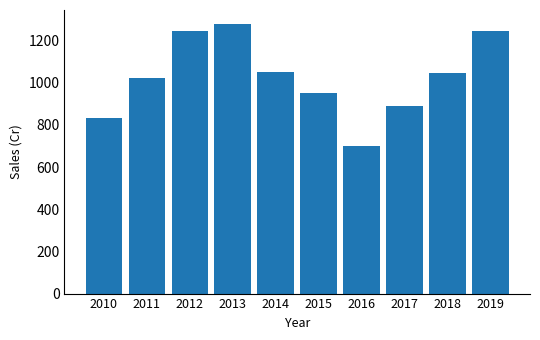

What is the value of the 8th bar from the left?

888.9